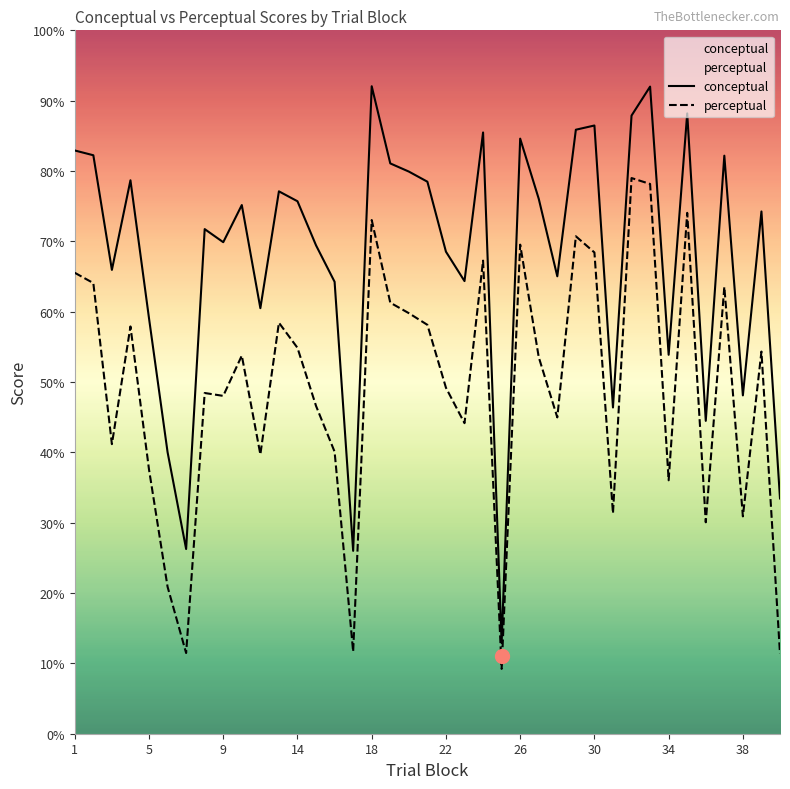

Reading right to left, extract all data points from this chart.

conceptual: 33.5	74.2	48.1	82.2	44.5	88.2	53.9	92.0	87.9	46.4	86.5	85.9	65.0	76.0	84.6	12.9	85.5	64.3	68.5	78.5	79.9	81.1	92.0	26.0	64.2	69.4	75.7	77.1	60.5	75.2	69.9	71.7	26.3	40.0	59.1	78.7	65.9	82.2	82.9
perceptual: 11.4	54.3	30.9	63.5	30.1	74.0	36.0	78.2	79.0	31.3	68.4	70.7	45.0	53.5	69.5	9.2	67.3	44.1	49.2	58.1	59.8	61.3	73.0	11.7	40.1	46.6	54.9	58.4	39.7	53.8	48.0	48.4	11.5	20.9	37.6	57.9	41.2	64.1	65.5